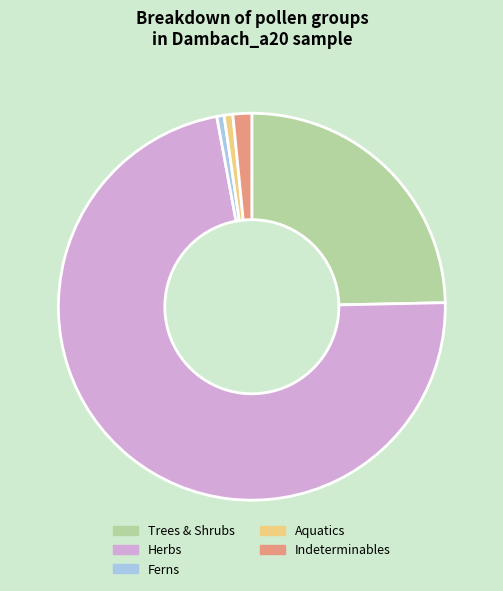

Does any single category account for the majority?

Yes